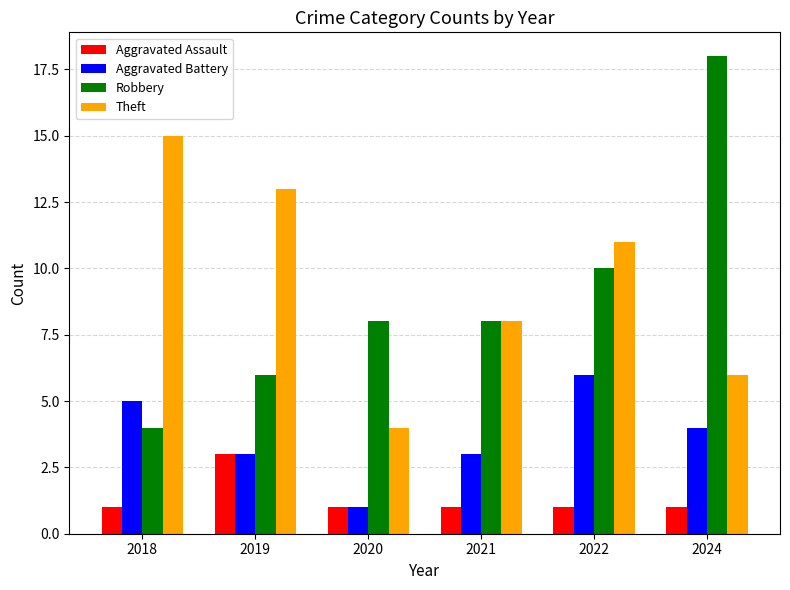

Count the Theft values in the range 6 to 13.

4